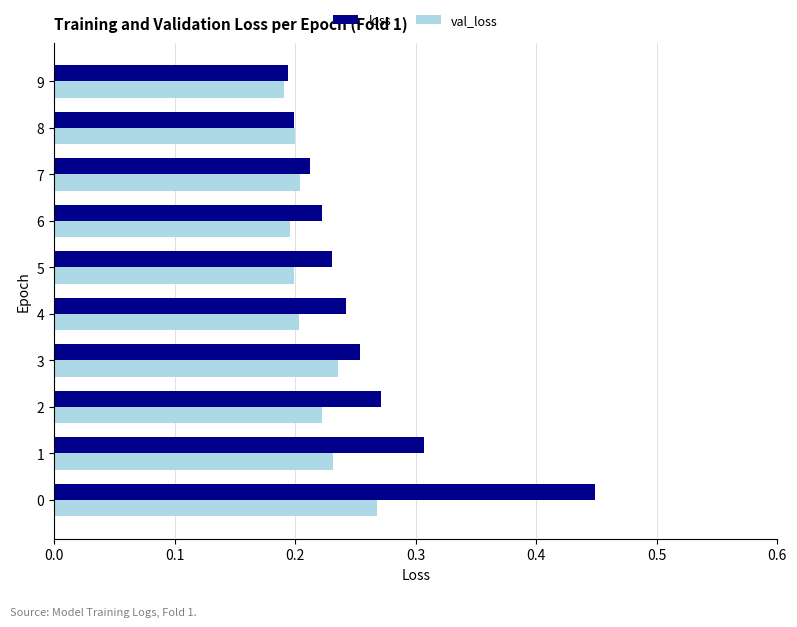

Rank the series by their maximum value, from lowest to highest.

val_loss, loss